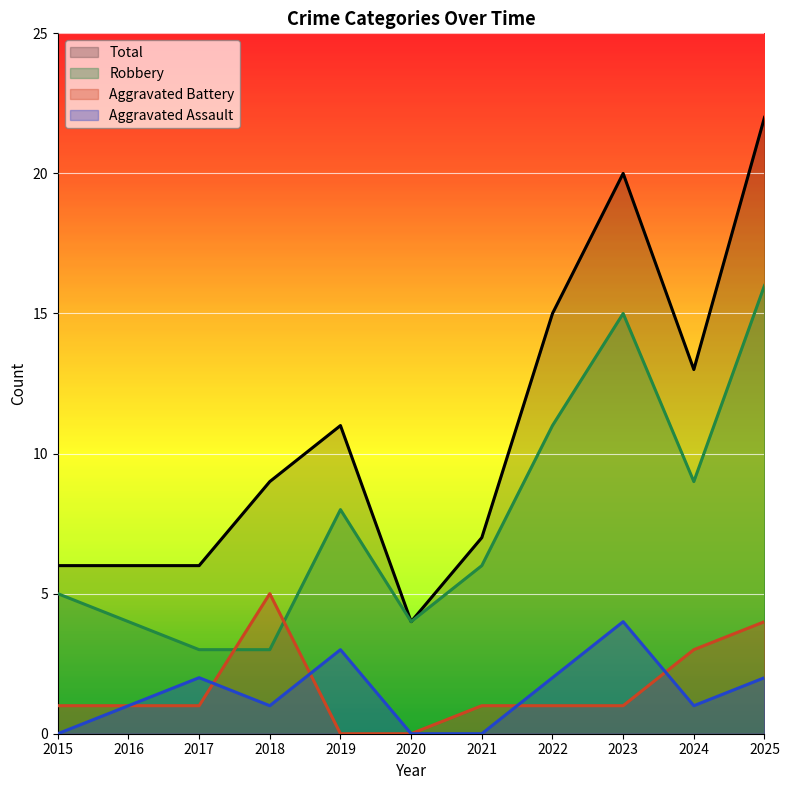

The value of Aggravated Assault at 2016 is 1. True or false?

True